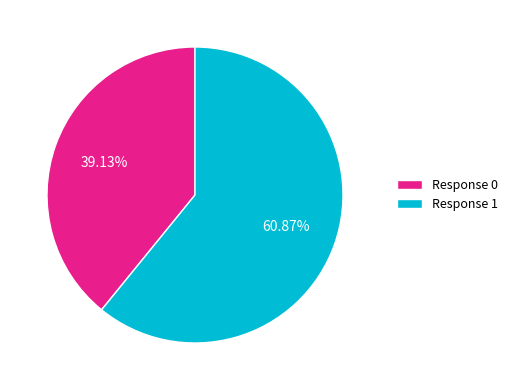

To the nearest percent, what is the average slice percentage?

50%